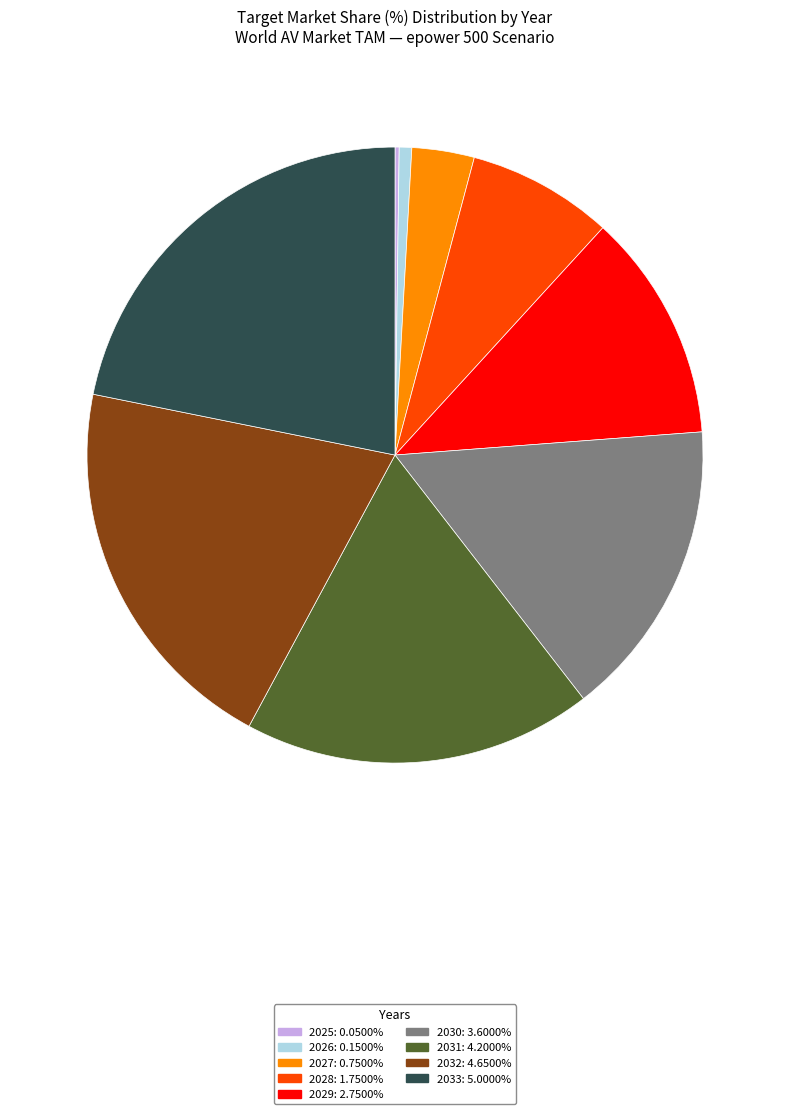

Does 2033 represent more than half of the total?

No